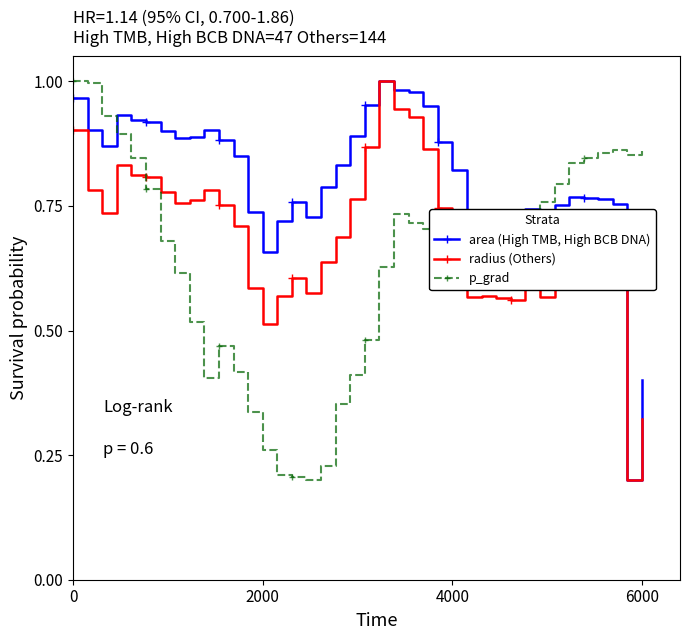

List the series in order of their overall mean, lowest first.

p_grad, radius (Others), area (High TMB, High BCB DNA)